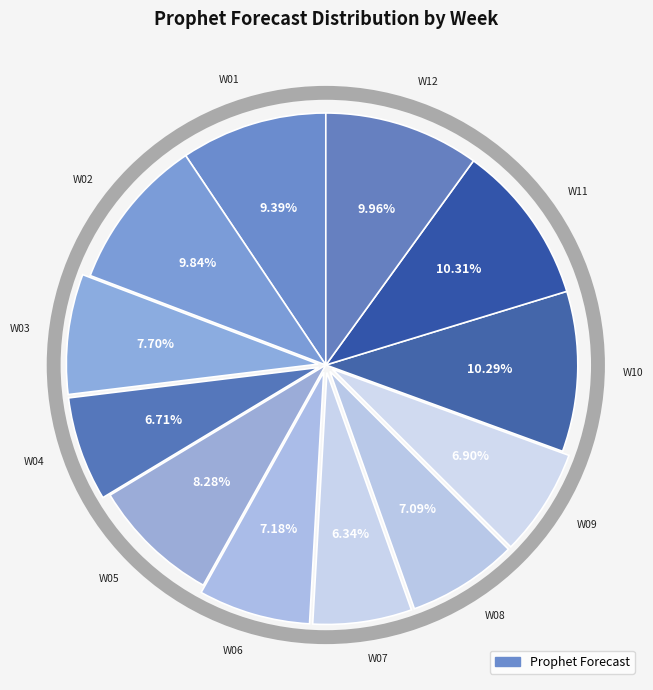

Rank the categories by value from highest to lowest.

W11, W10, W12, W02, W01, W05, W03, W06, W08, W09, W04, W07